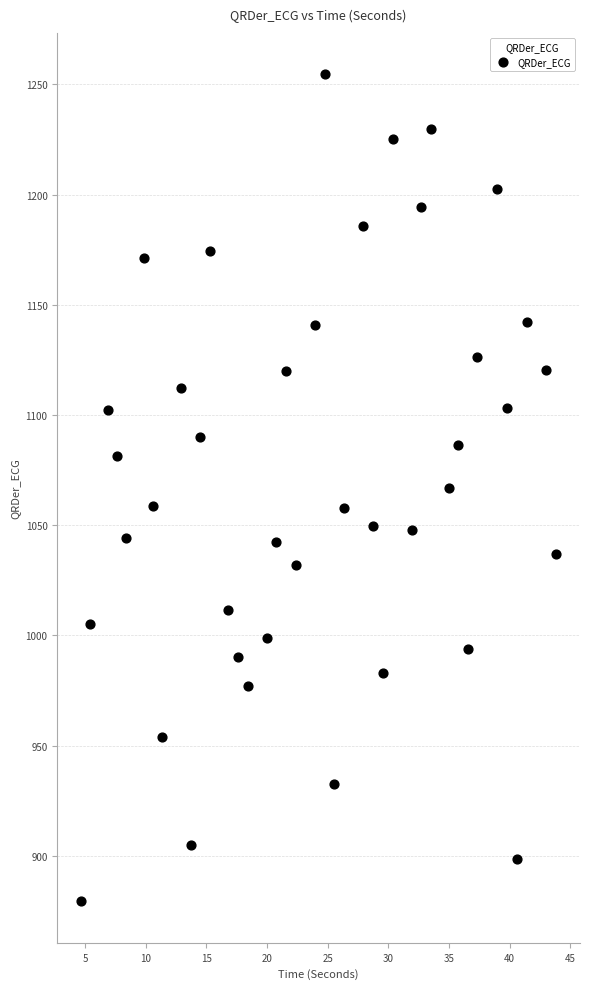

What is the range of Y values (max minus min)?

375.1